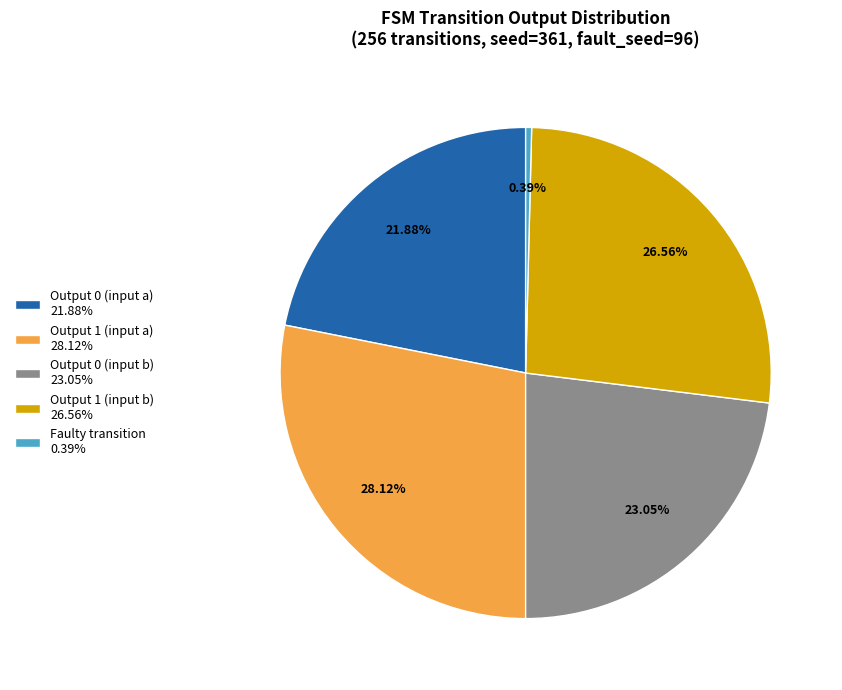

What is the smallest slice in the pie chart?

Faulty transition 0.39%